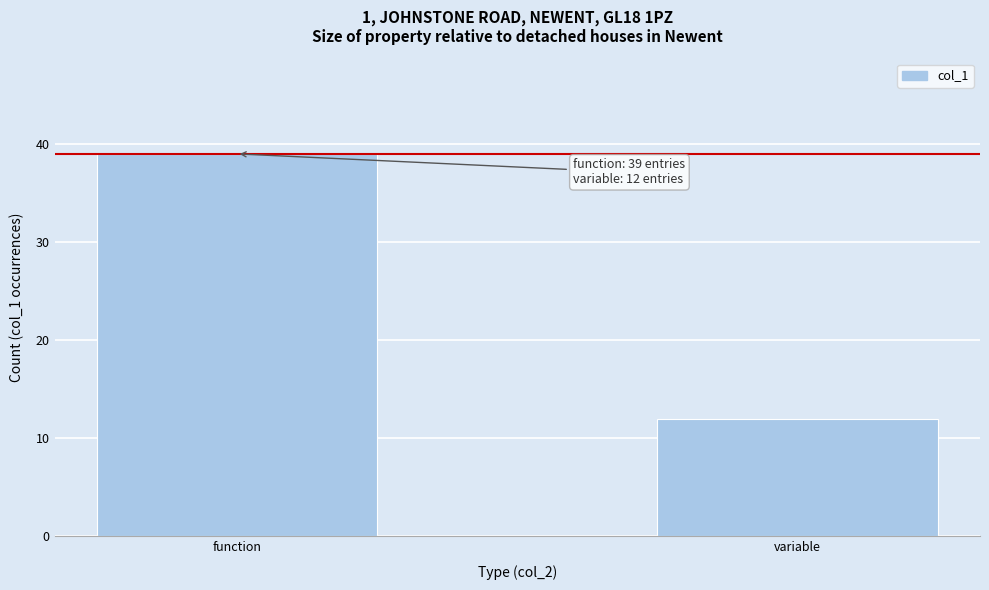

Reading right to left, what are all the values shown in this chart?

12	39